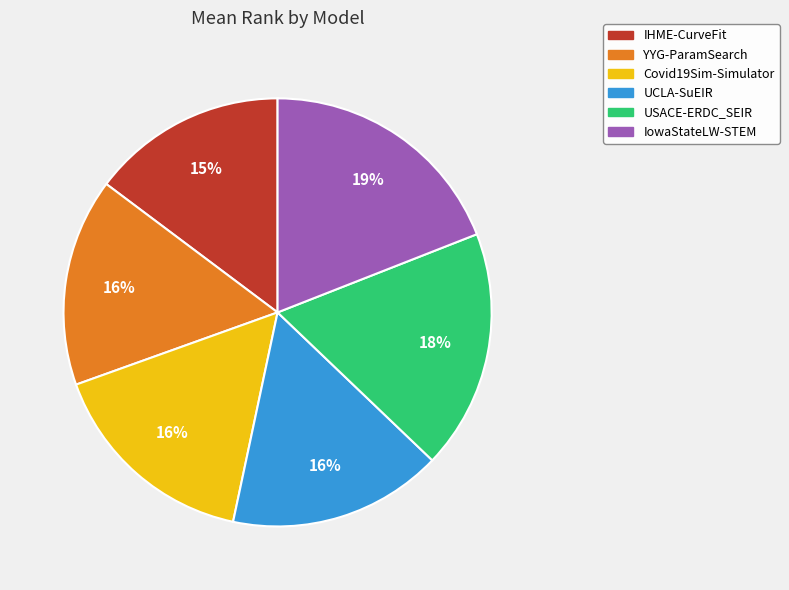

How many segments does this pie chart have?

6